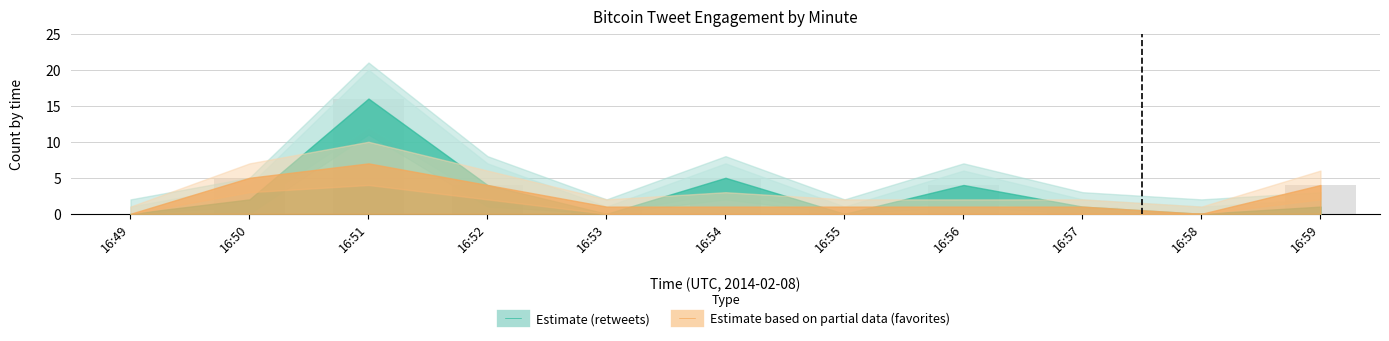

Which category has the highest value across all series?

16:51